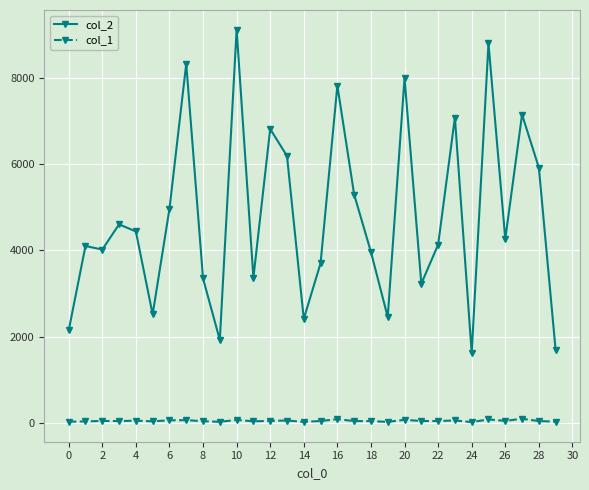

Rank the series by their maximum value, from lowest to highest.

col_1, col_2